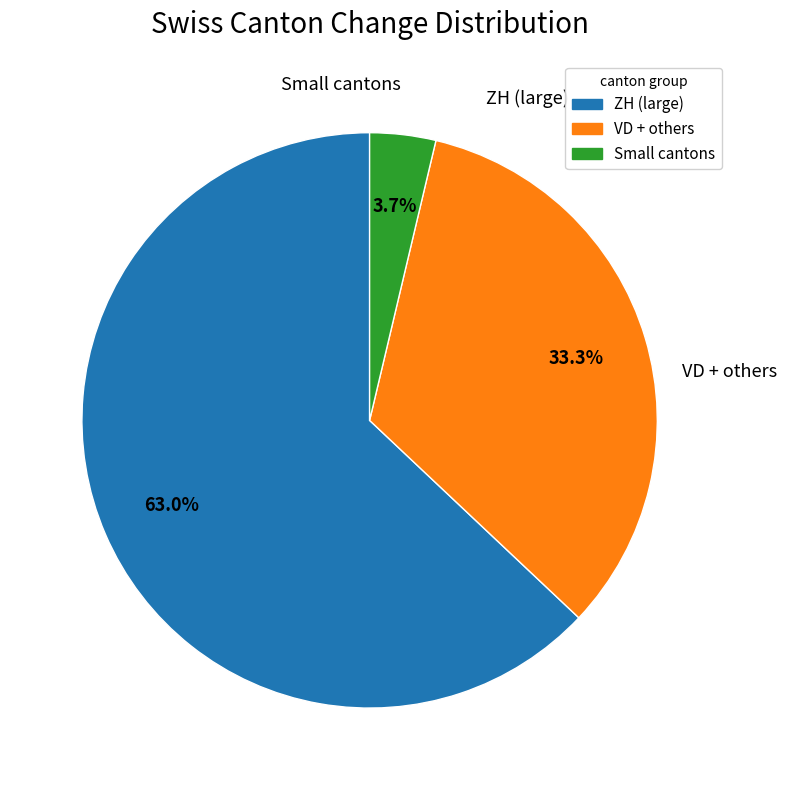

Is there any slice that represents more than half of the pie?

Yes